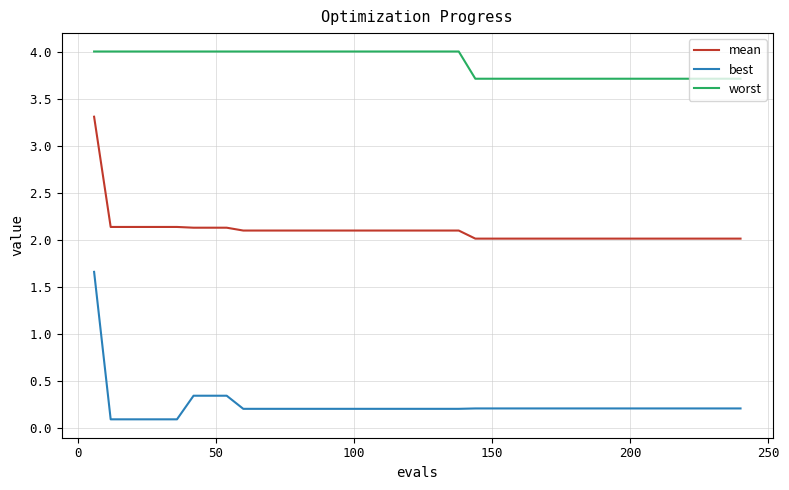

What is the difference between the maximum and second lowest values in the worst series?

0.3